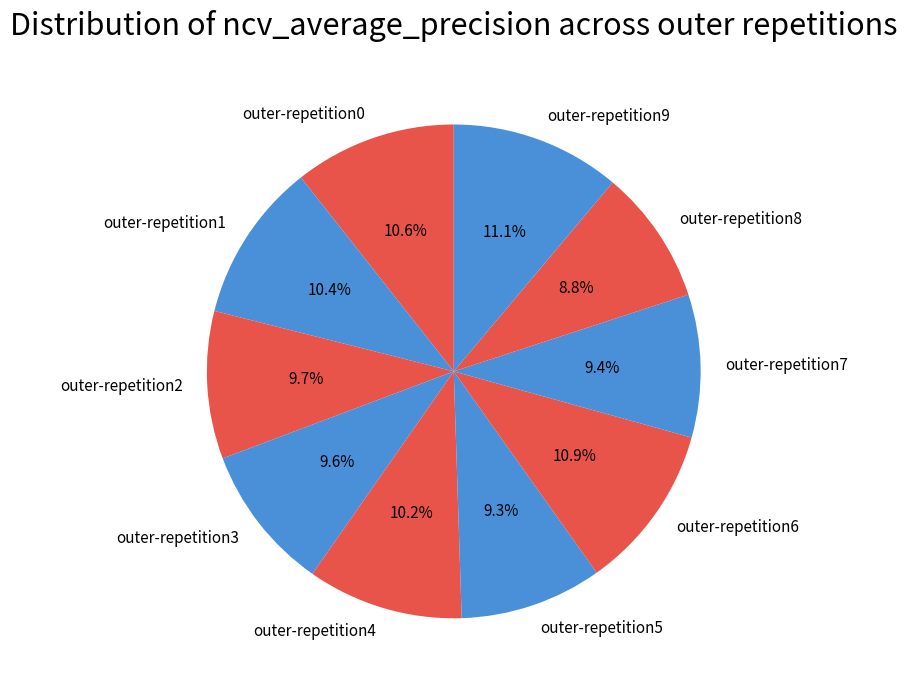

Between outer-repetition9 and outer-repetition7, which is larger?

outer-repetition9